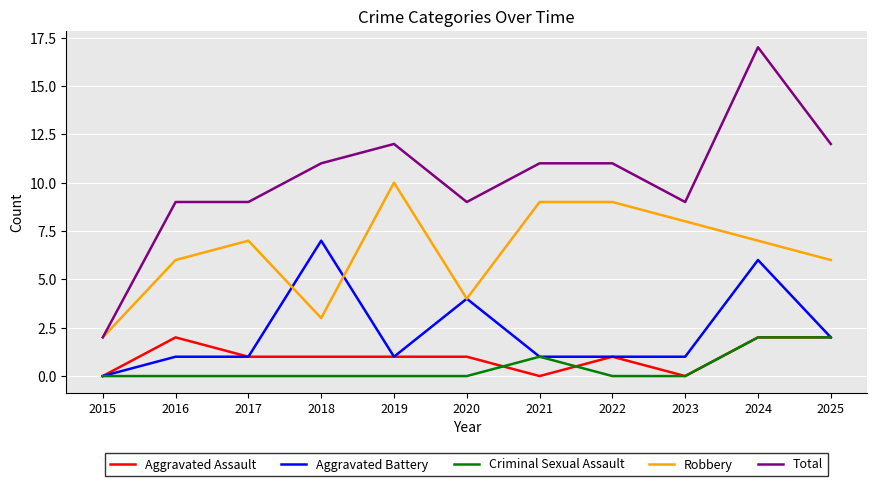

Is the value of Criminal Sexual Assault at 2015 greater than the value of Aggravated Assault at 2019?

No